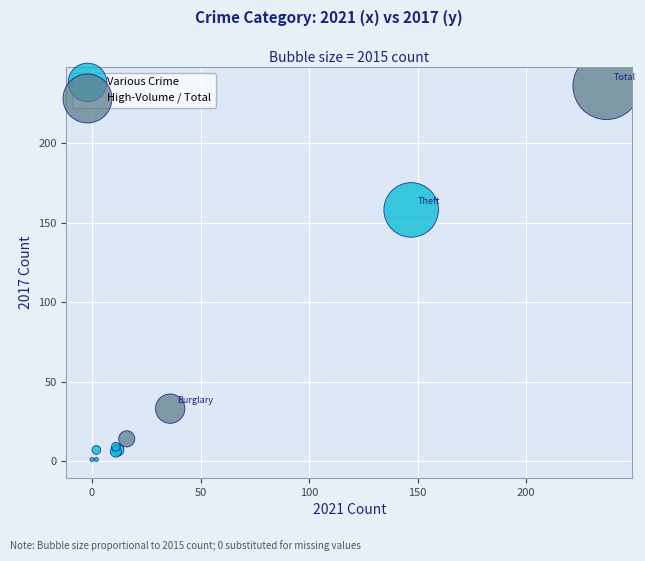

Which series contains the highest Y value?

High-Volume / Total